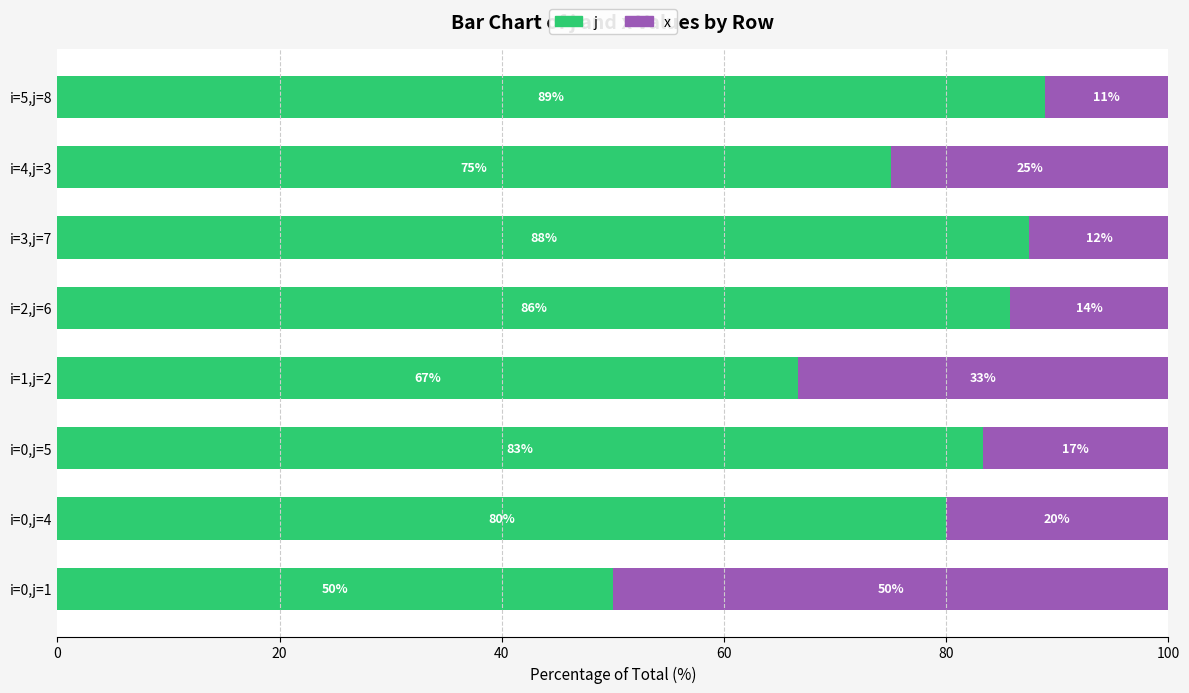

Is it true that j equals 87.5 at i=3,j=7?

True